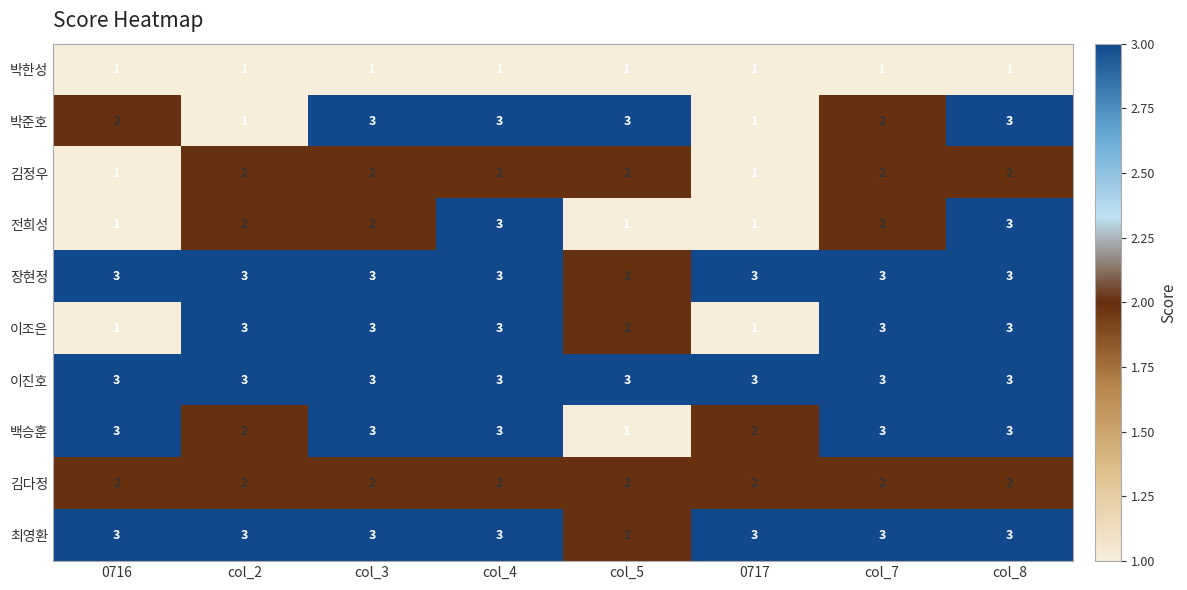

What is the maximum value for 최영환?

3